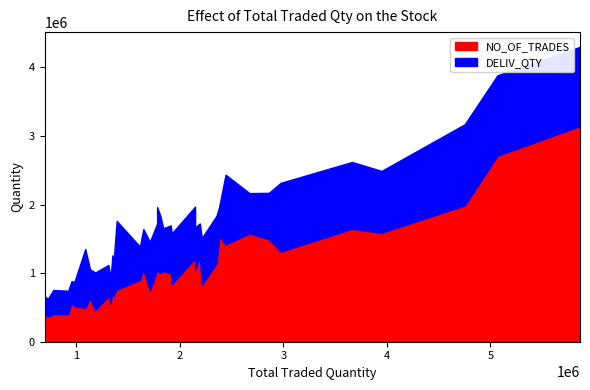

What is the lowest value of the NO_OF_TRADES series?

370120